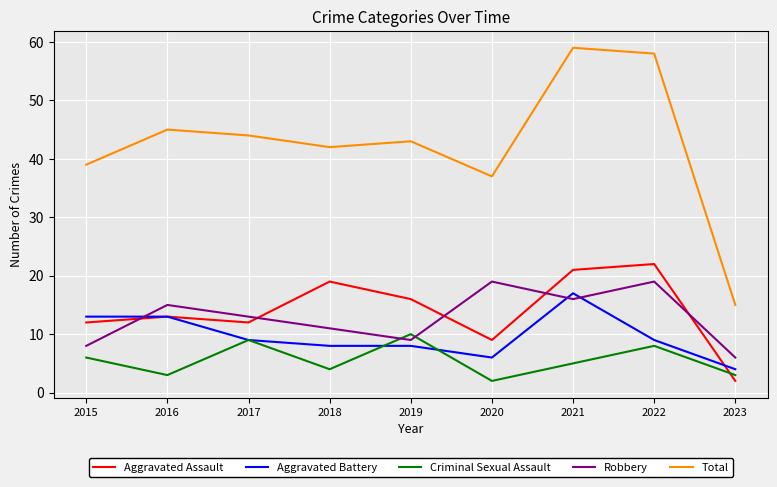

What is the average value of the Robbery series?

13